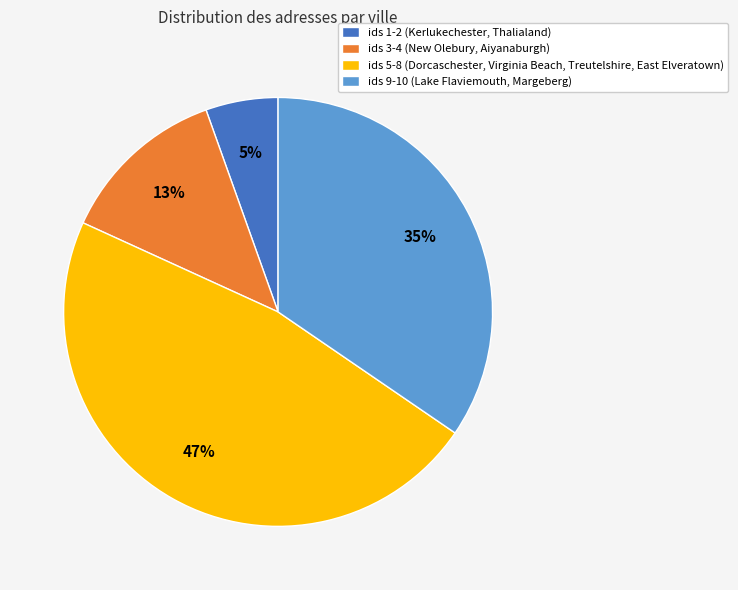

To the nearest percent, what portion does ids 1-2 (Kerlukechester, Thalialand) represent?

5%